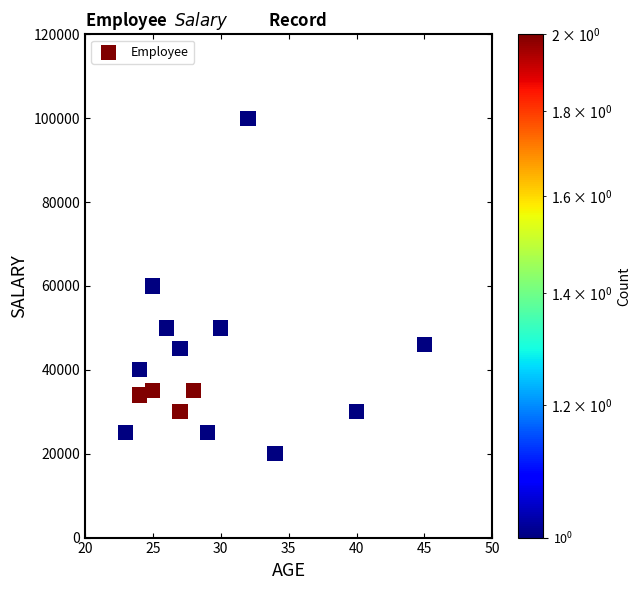

What is the range of X values (max minus min)?

22